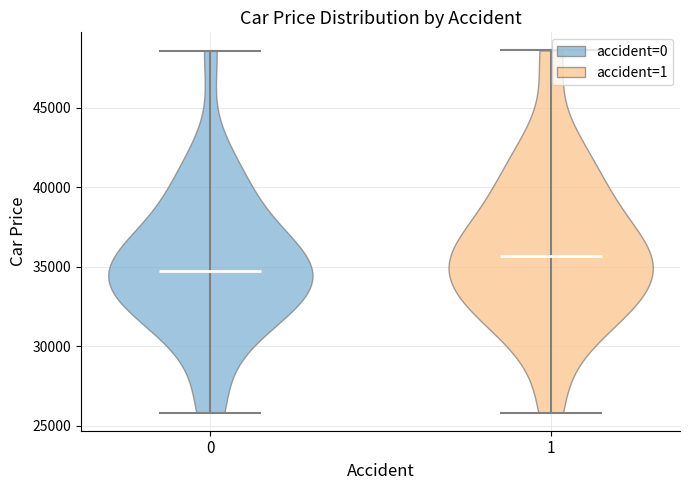

Reading left to right, read every violin against the y-axis: where its median line is, and the lowest and highest points it reaches. The values are not printed on the chart, so give them approximately, as read against the axis.

0: median line 34500, lowest point 26000, highest point 48500
1: median line 35500, lowest point 26000, highest point 48500